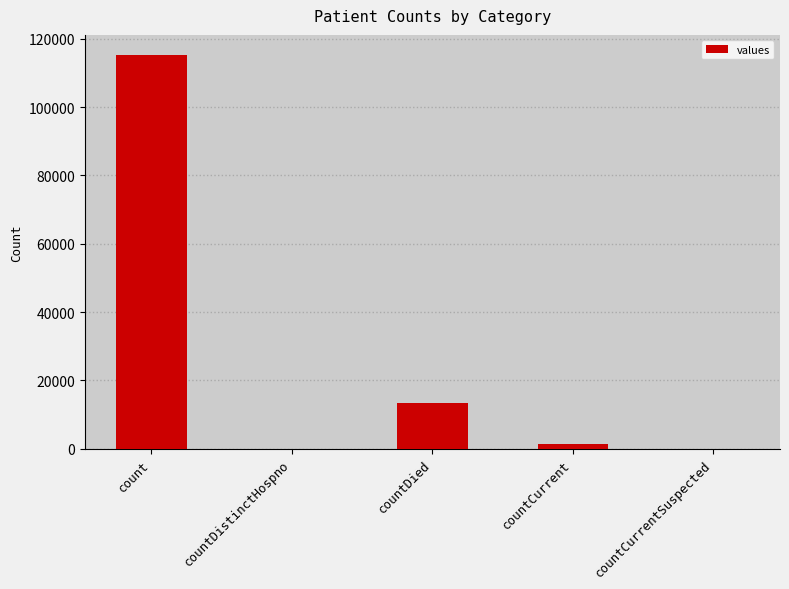

The value at countDistinctHospno is -71070. True or false?

False